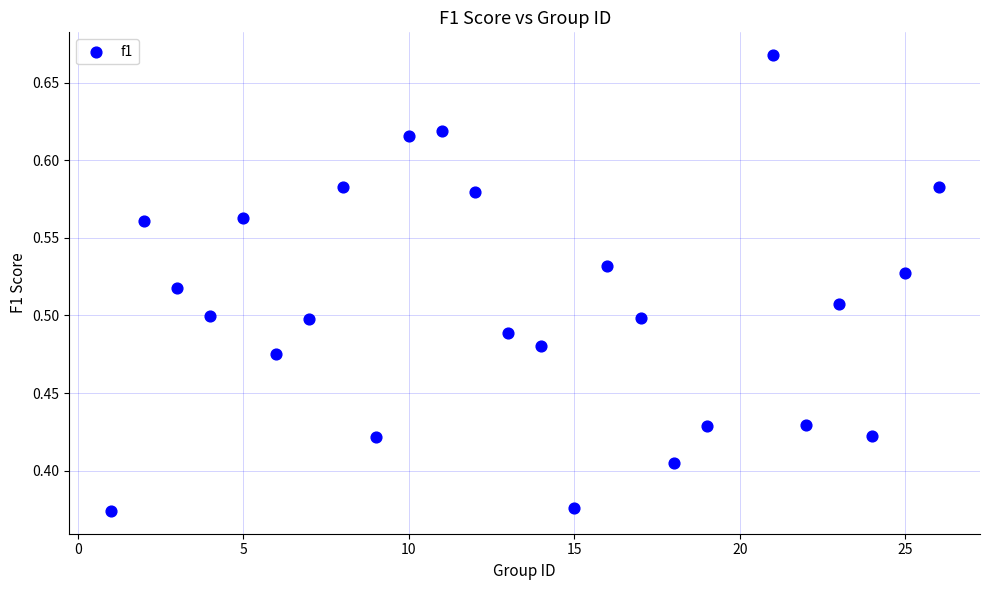

What is the range of Y values (max minus min)?

0.3